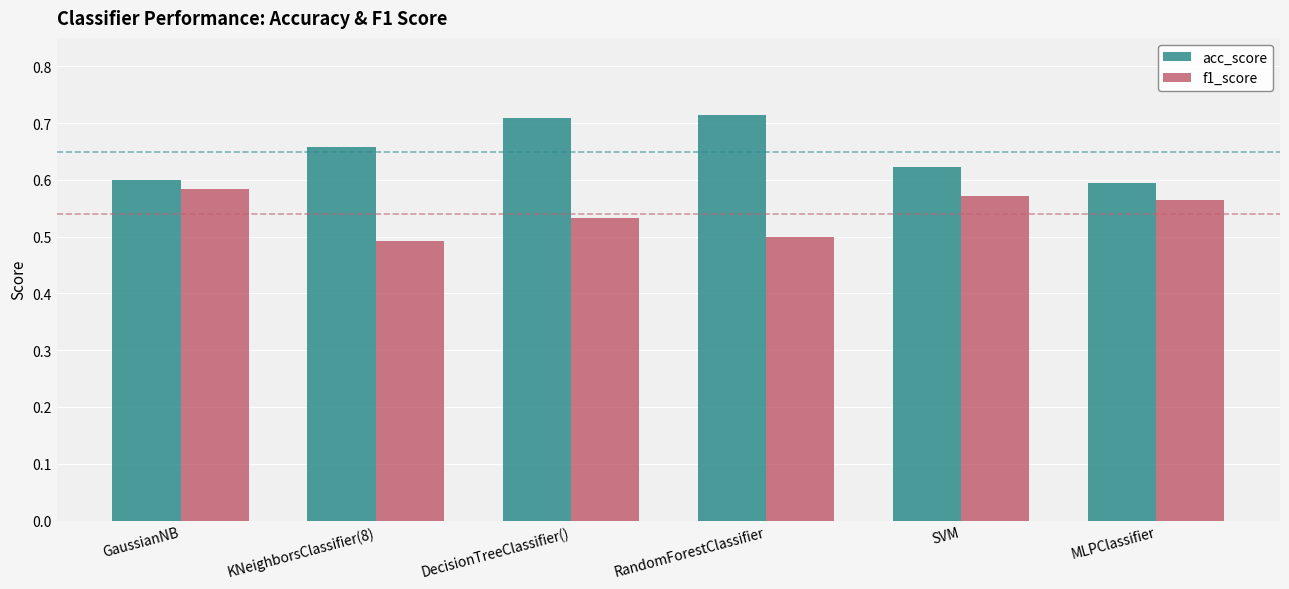

Count the acc_score values in the range 0 to 1.

6